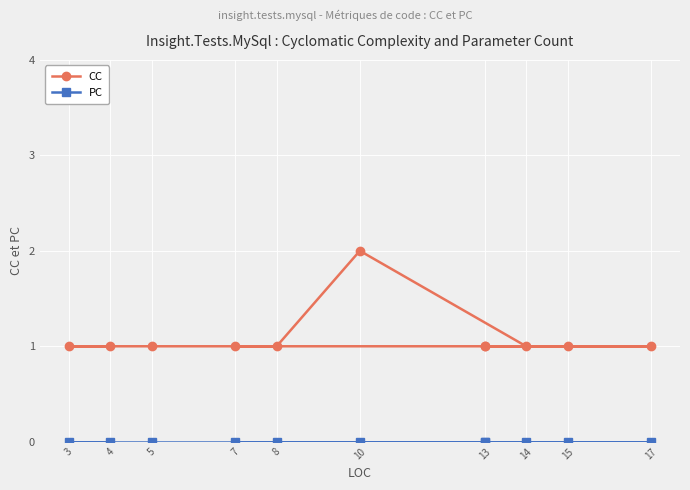

What is the value of the CC point at the 10th from the left?

1